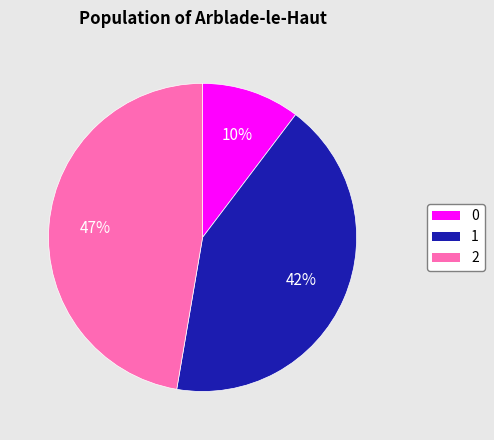

To the nearest percent, what is the average slice percentage?

33%